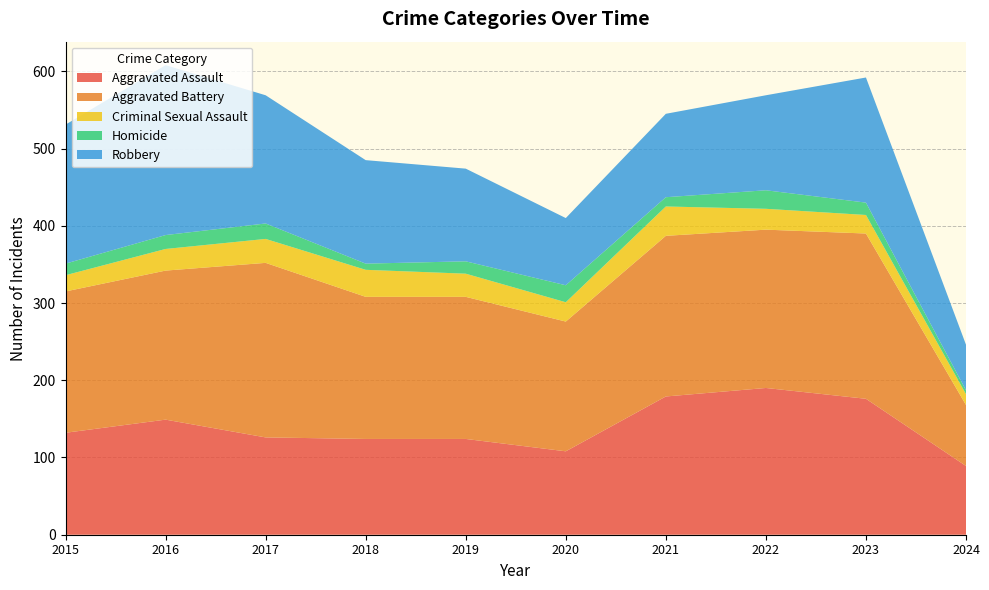

Reading right to left, list all the values displayed in this chart.

Aggravated Assault: 2024=89	2023=176	2022=190	2021=179	2020=108	2019=124	2018=124	2017=126	2016=149	2015=132
Aggravated Battery: 2024=79	2023=214	2022=205	2021=208	2020=168	2019=184	2018=184	2017=226	2016=193	2015=183
Criminal Sexual Assault: 2024=14	2023=24	2022=27	2021=38	2020=25	2019=30	2018=35	2017=31	2016=28	2015=21
Homicide: 2024=5	2023=16	2022=24	2021=12	2020=22	2019=16	2018=8	2017=20	2016=18	2015=15
Robbery: 2024=59	2023=162	2022=123	2021=108	2020=87	2019=120	2018=134	2017=166	2016=220	2015=180